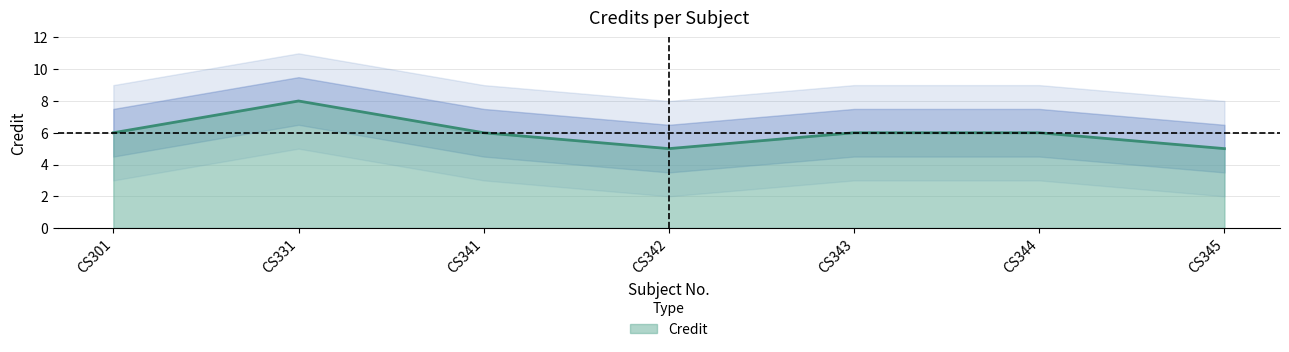

At which label does the data first exceed 6?

CS331